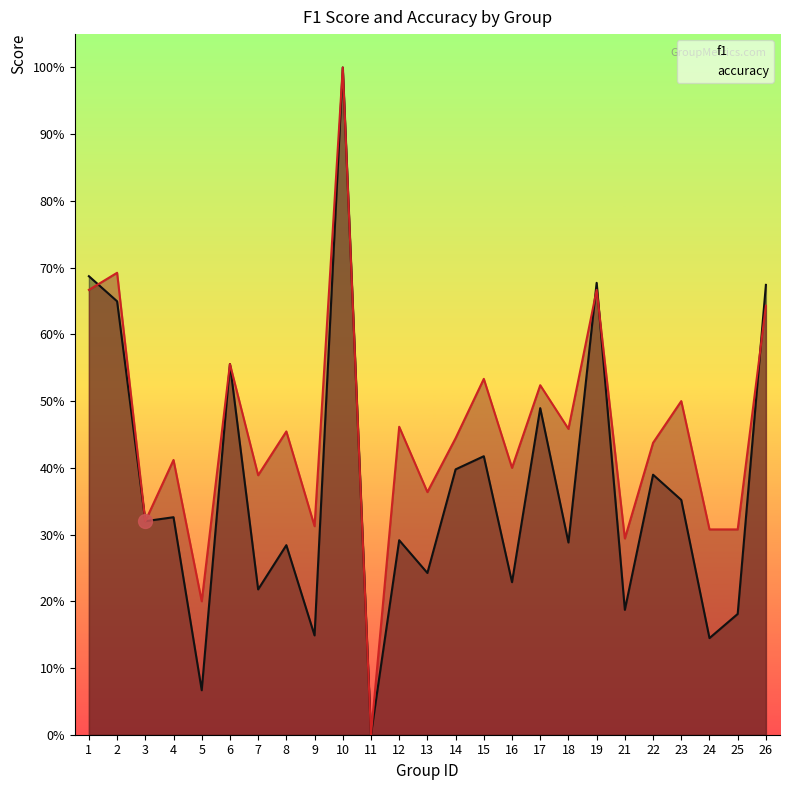

Which category has the highest value in the f1 series?

10